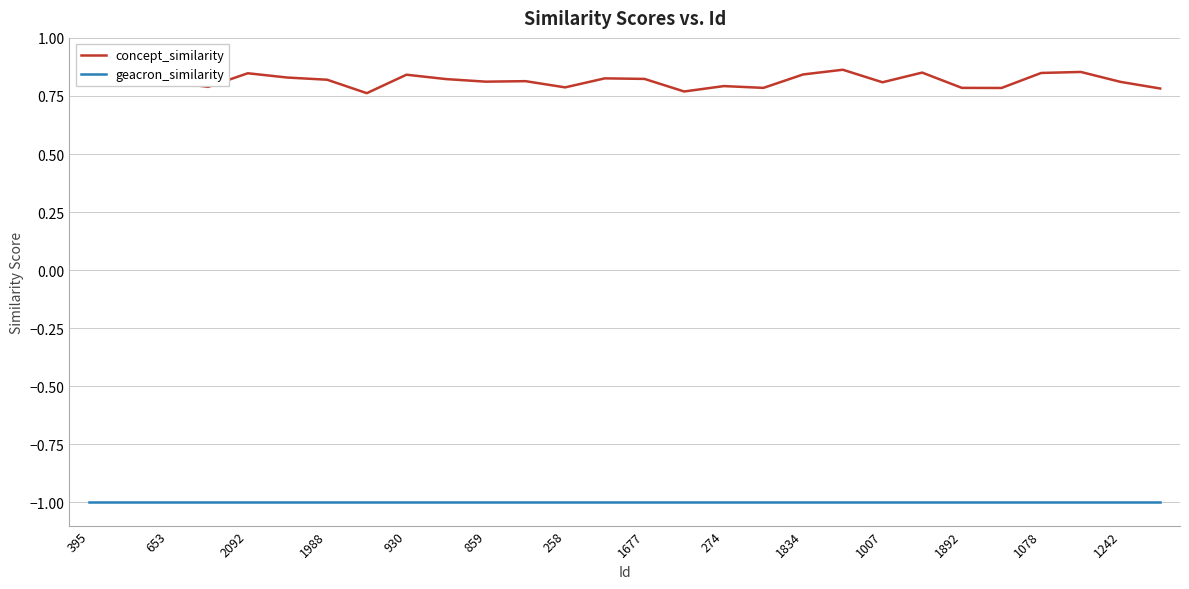

What is the minimum value shown in the chart?

-1.0